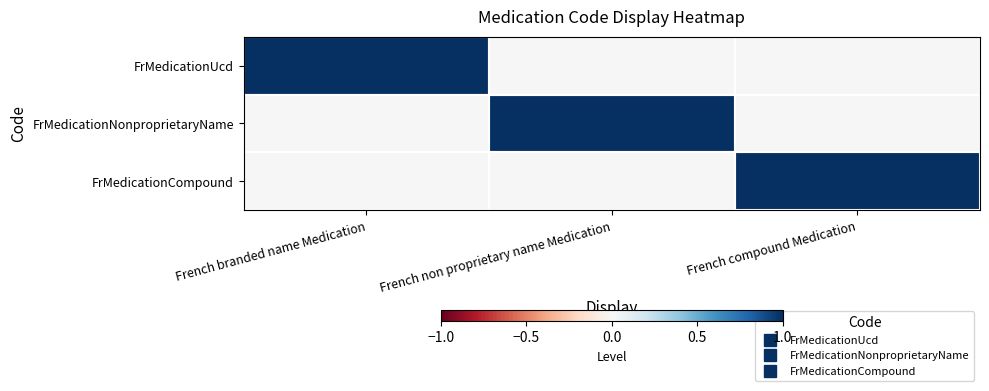

Which series has the widest spread of values?

FrMedicationUcd